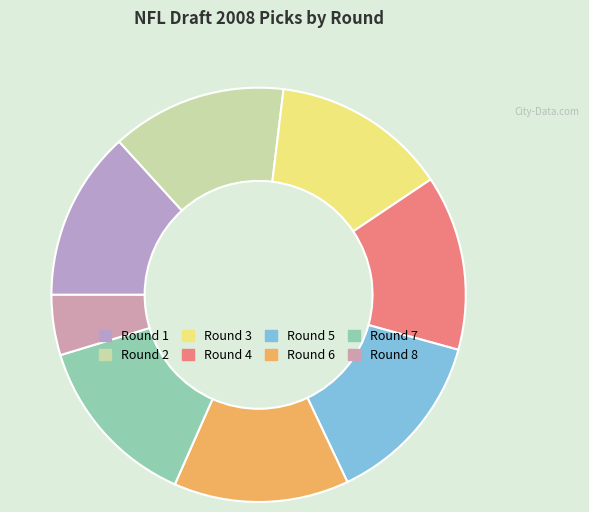

Is the sum of Round 7 and Round 3 greater than half?

No